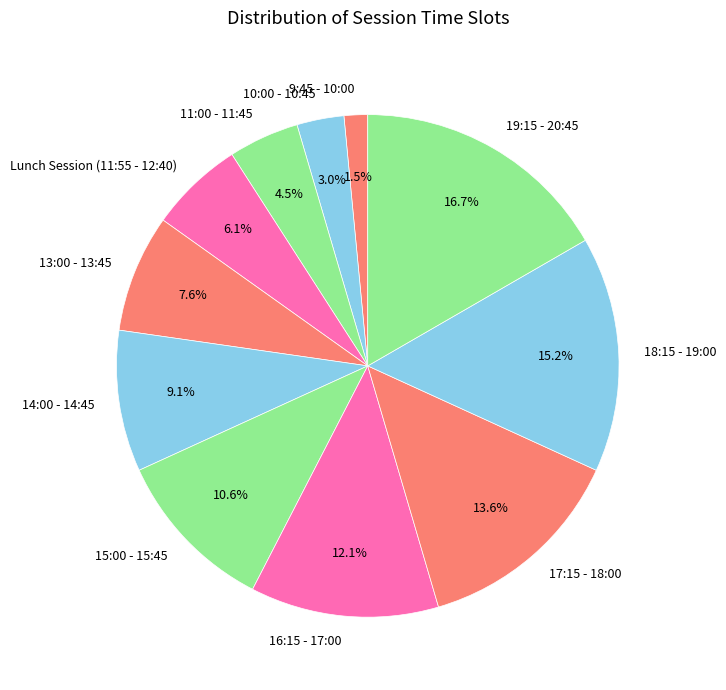

What percentage is the 18:15 - 19:00 slice, to the nearest percent?

15%